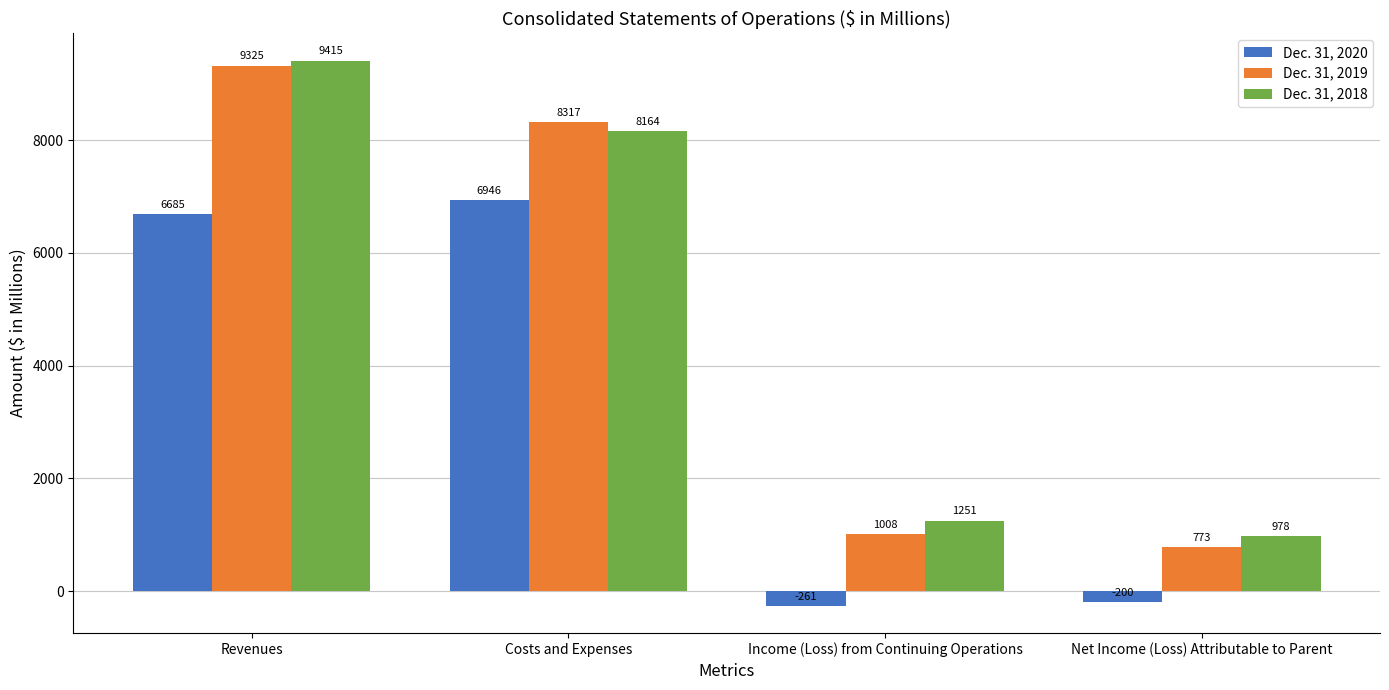

Reading right to left, list all the values displayed in this chart.

Dec. 31, 2020: Net Income (Loss) Attributable to Parent=-200	Income (Loss) from Continuing Operations=-261	Costs and Expenses=6946	Revenues=6685
Dec. 31, 2019: Net Income (Loss) Attributable to Parent=773	Income (Loss) from Continuing Operations=1008	Costs and Expenses=8317	Revenues=9325
Dec. 31, 2018: Net Income (Loss) Attributable to Parent=978	Income (Loss) from Continuing Operations=1251	Costs and Expenses=8164	Revenues=9415